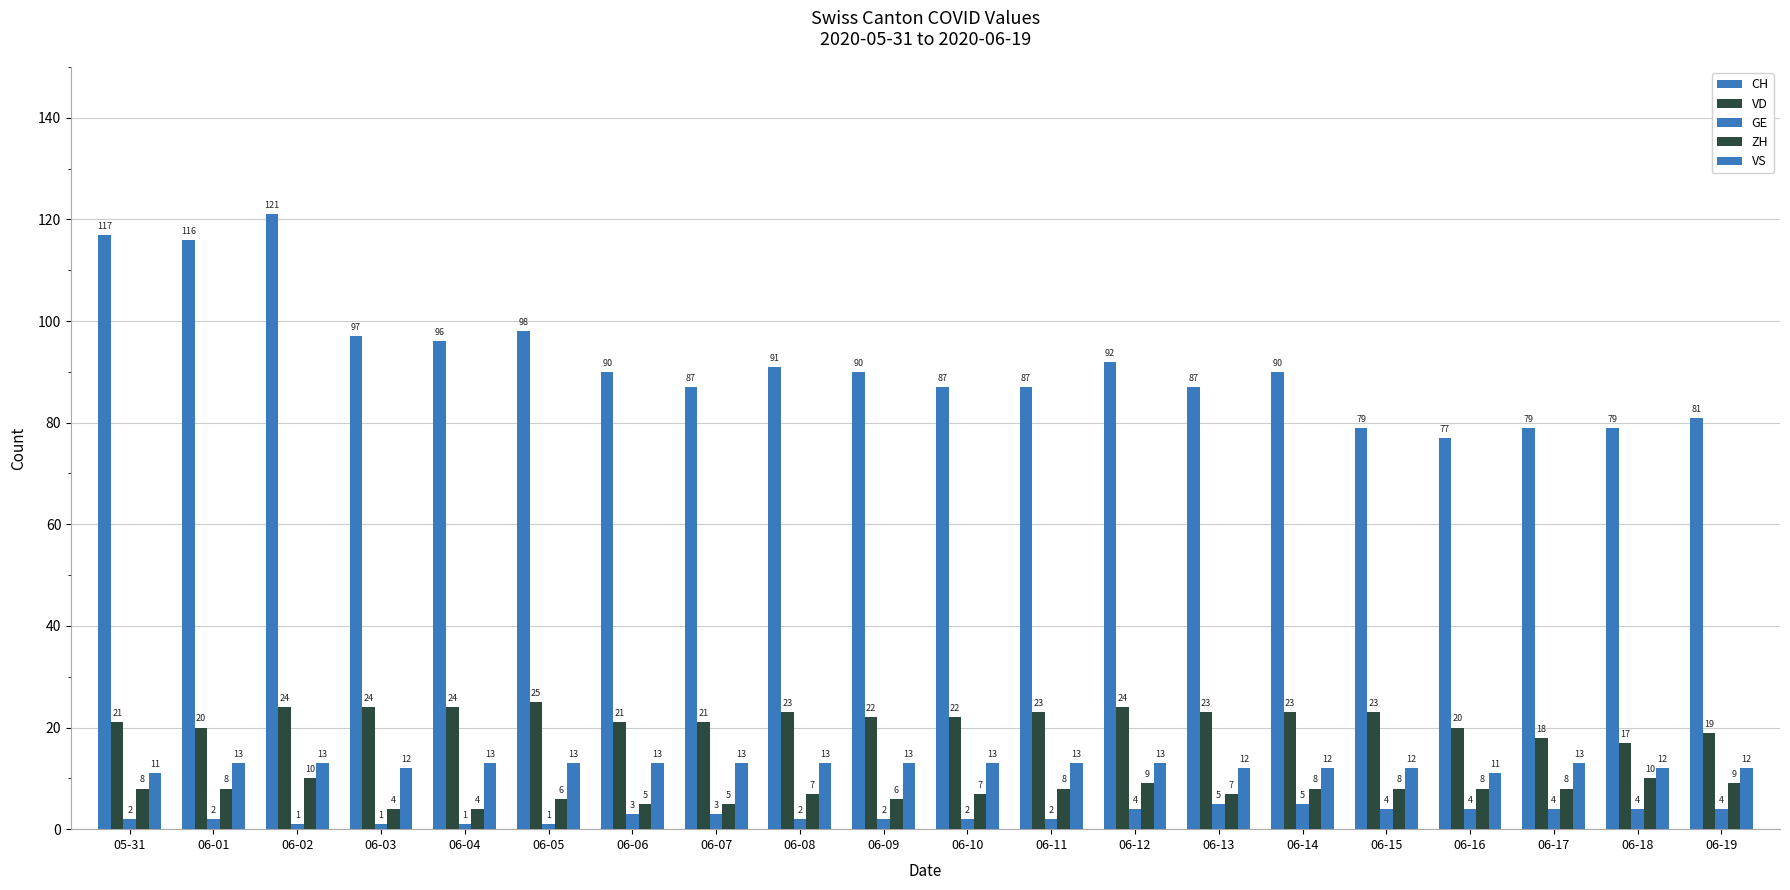

Count the number of data series in this chart.

5